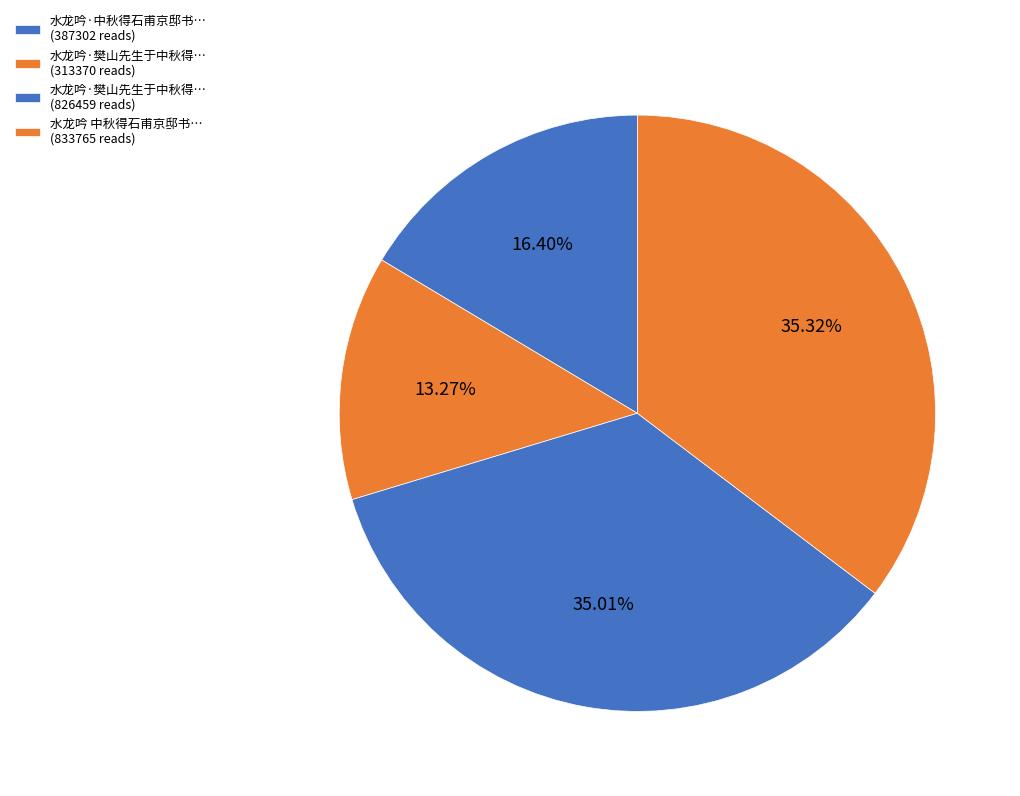

How many segments does this pie chart have?

4